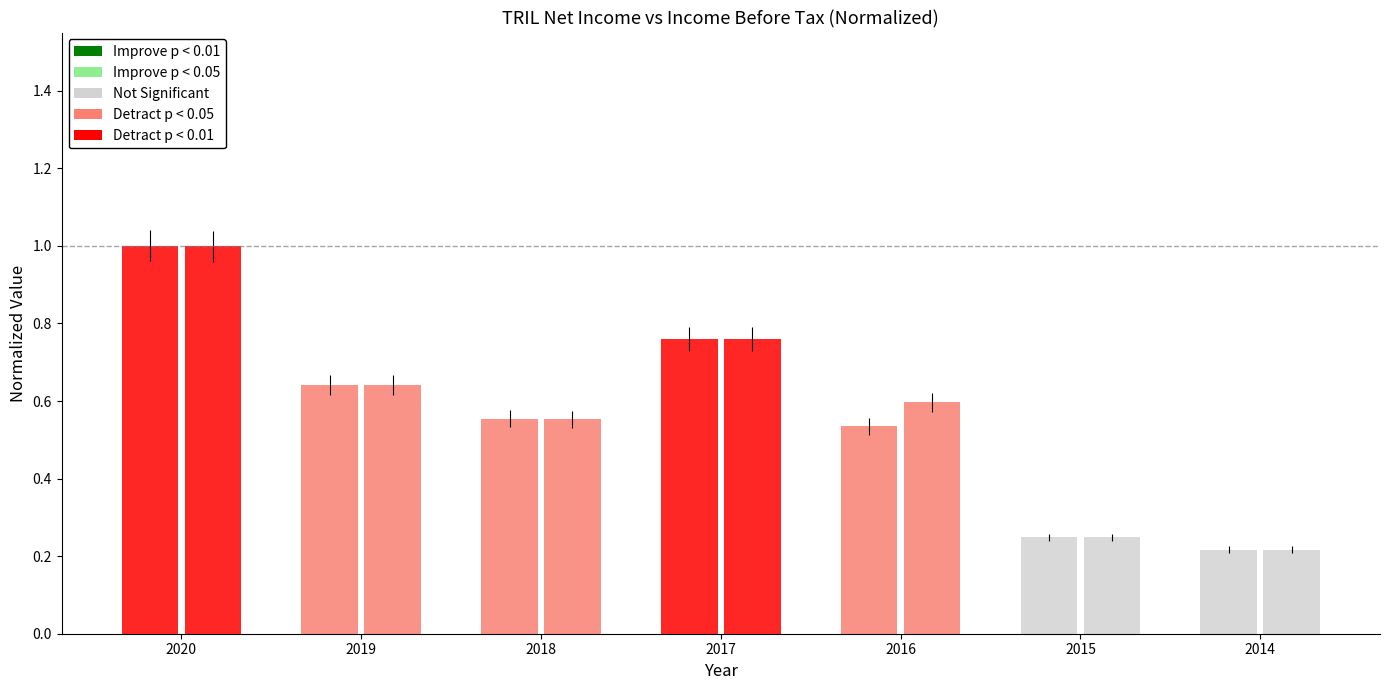

Are the bars grouped side by side (vs. stacked)?

Yes